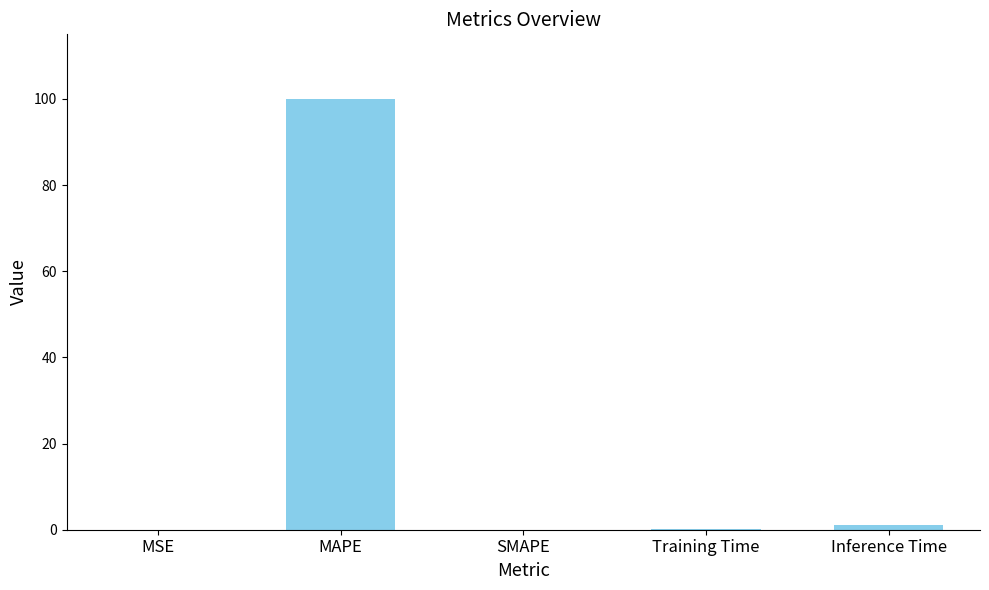

The chart shows a value of 0.0 at MSE. True or false?

True